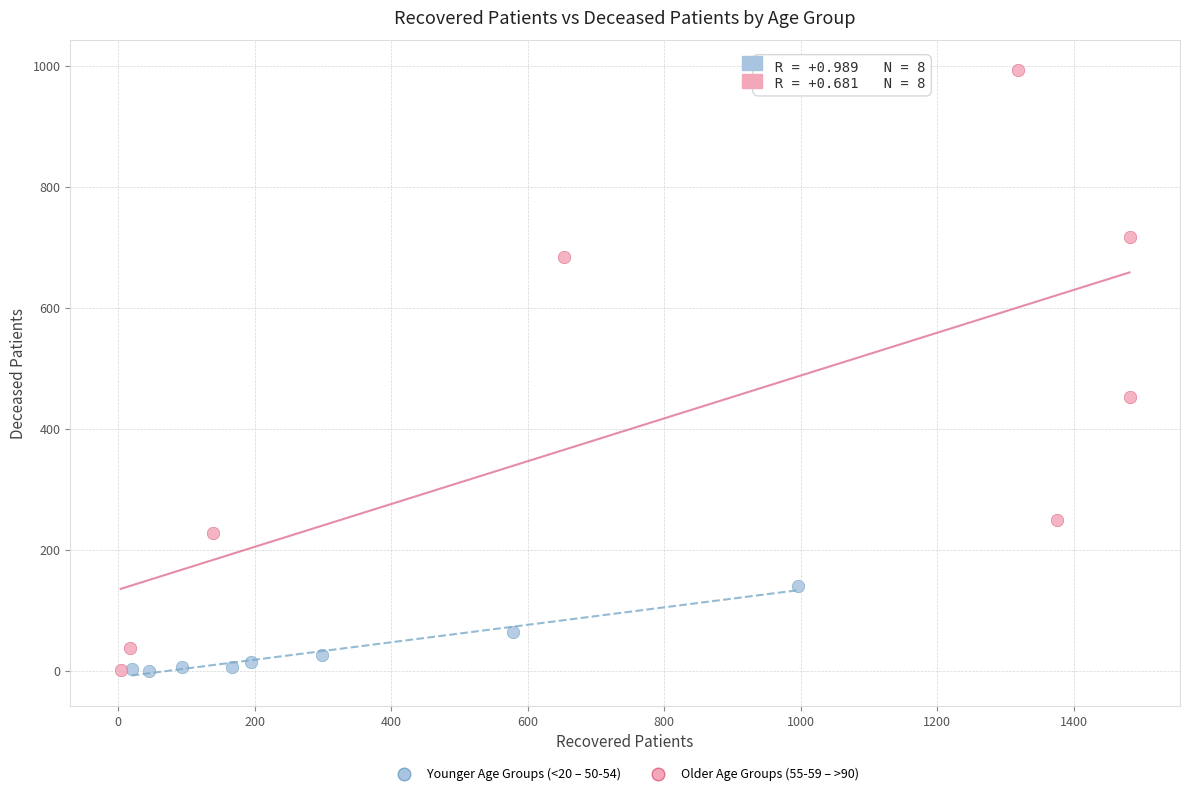

Which series has the largest Y range (max minus min)?

Older Age Groups (55-59 – >90)